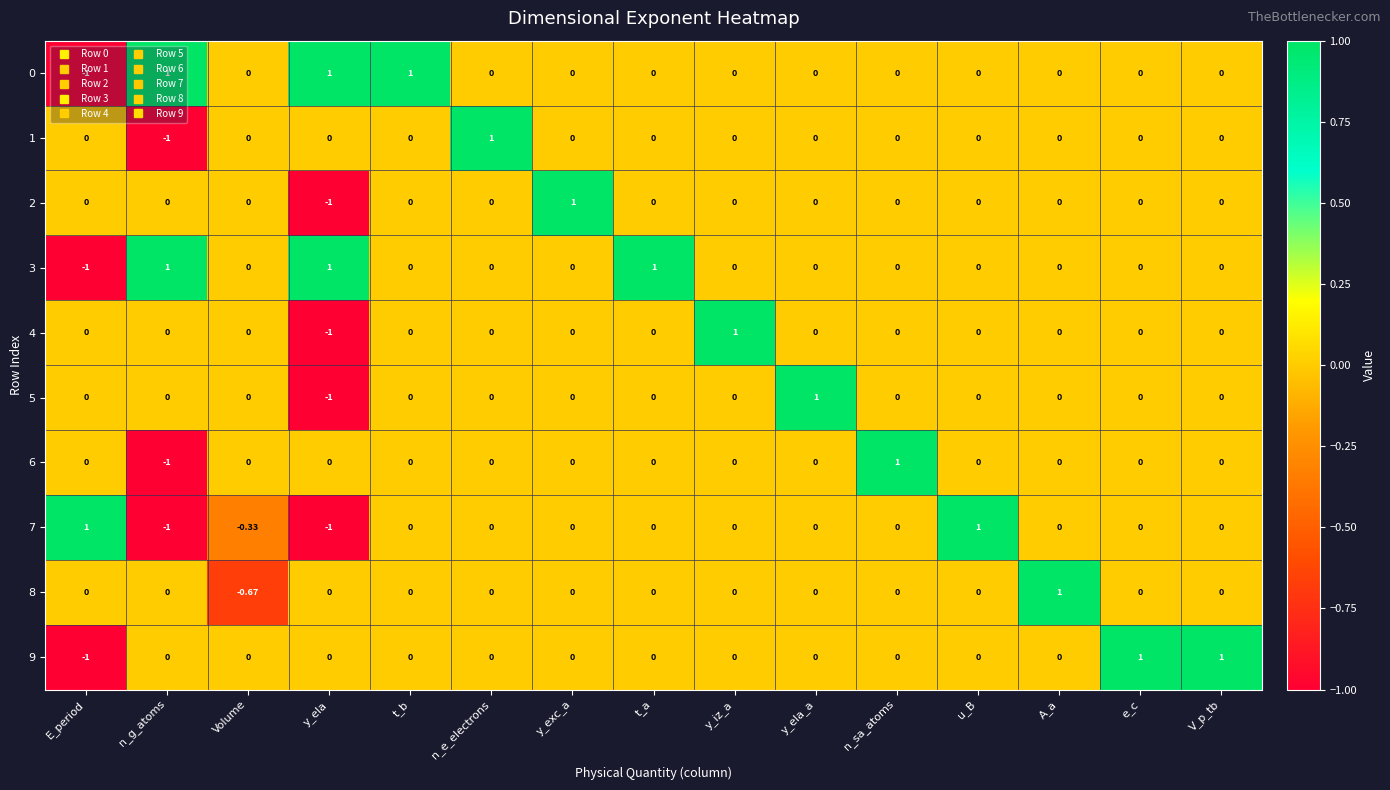

Is the value of 4 at n_g_atoms greater than the value of 3 at t_a?

No